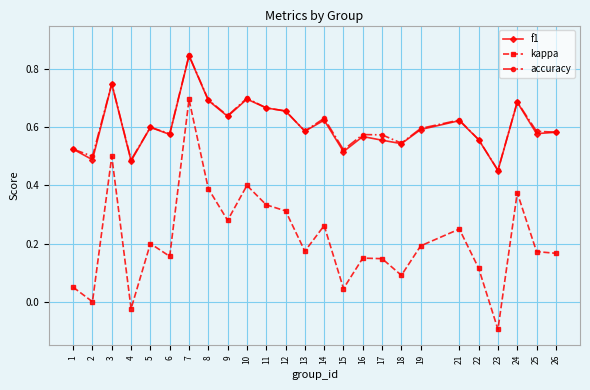

What is the total value across all series at 26?

1.3